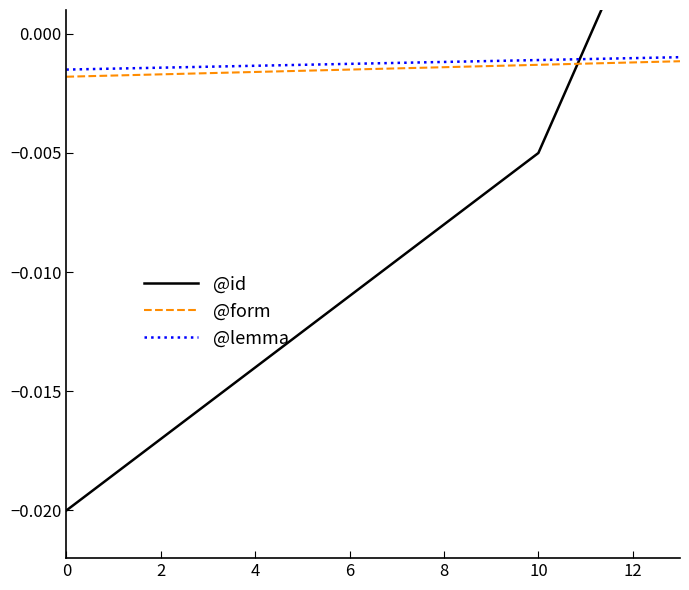

What is the label of the 8th point from the right?

6